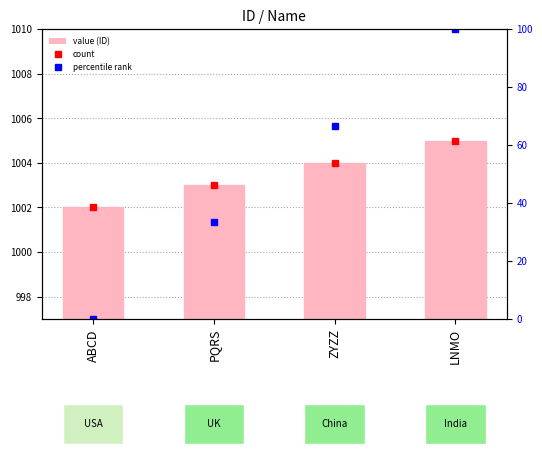

Which series has the widest spread of values?

percentile rank within the sample